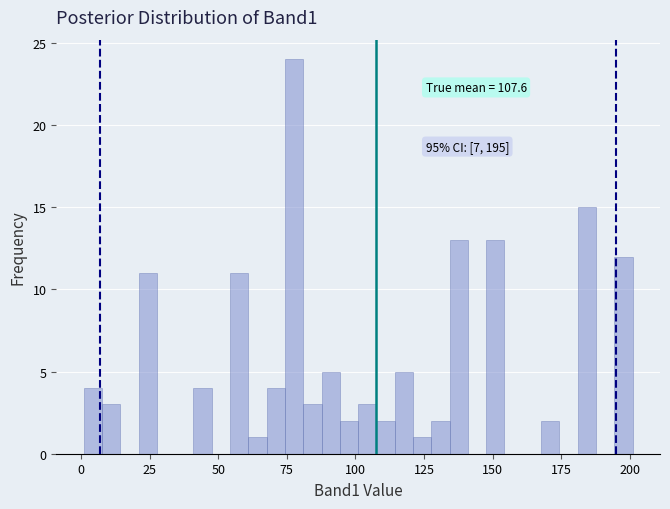

Around what value on the x-axis is the tallest bar? Give the approximate position of its centre, as read against the axis.

80